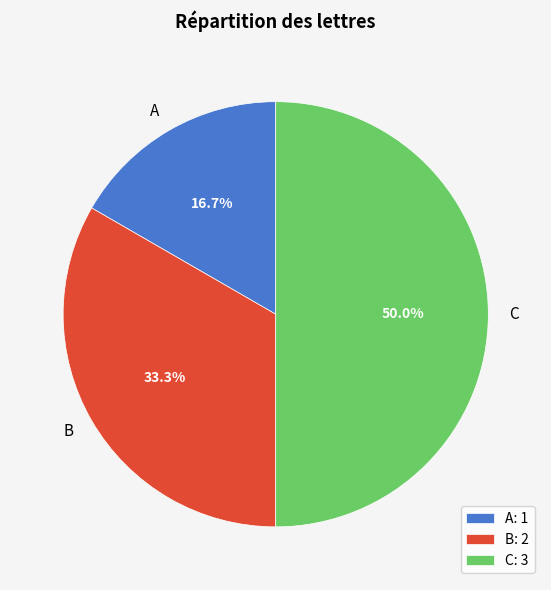

Does B account for over 50% of the chart?

No